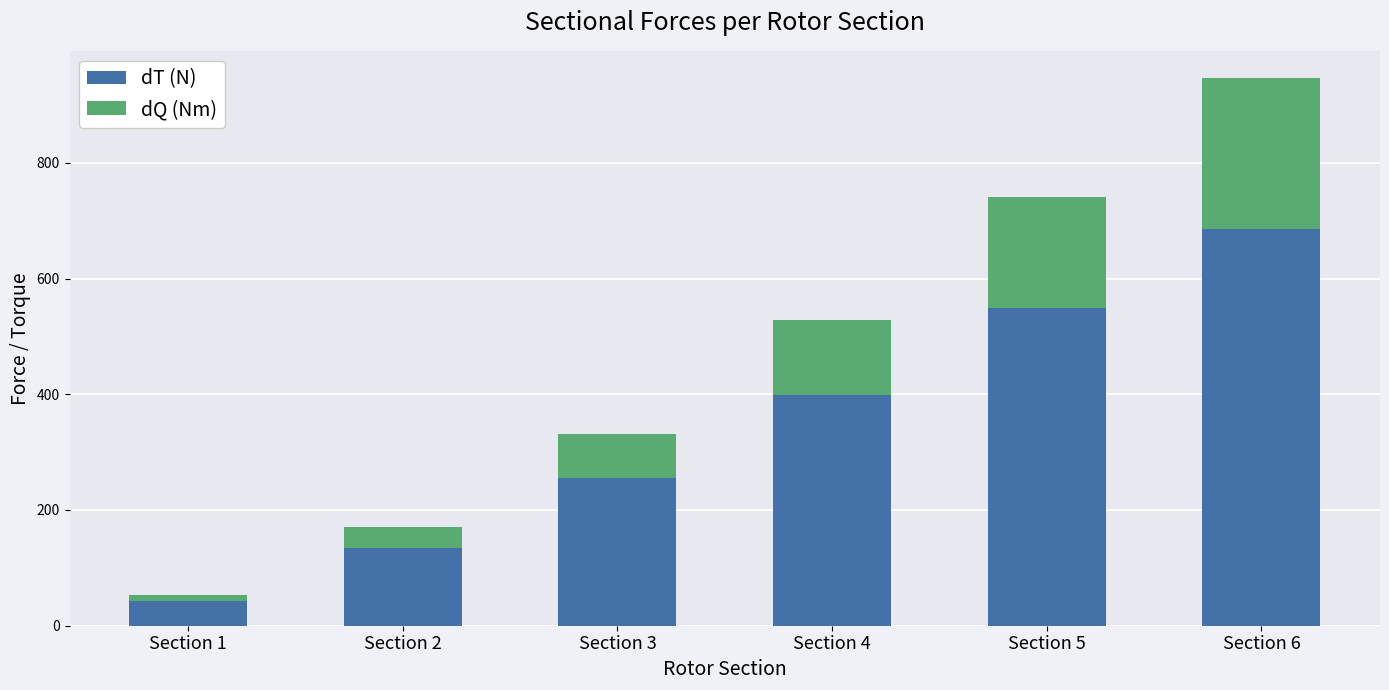

What is the value of the dT (N) bar at the 6th from the left?

685.3